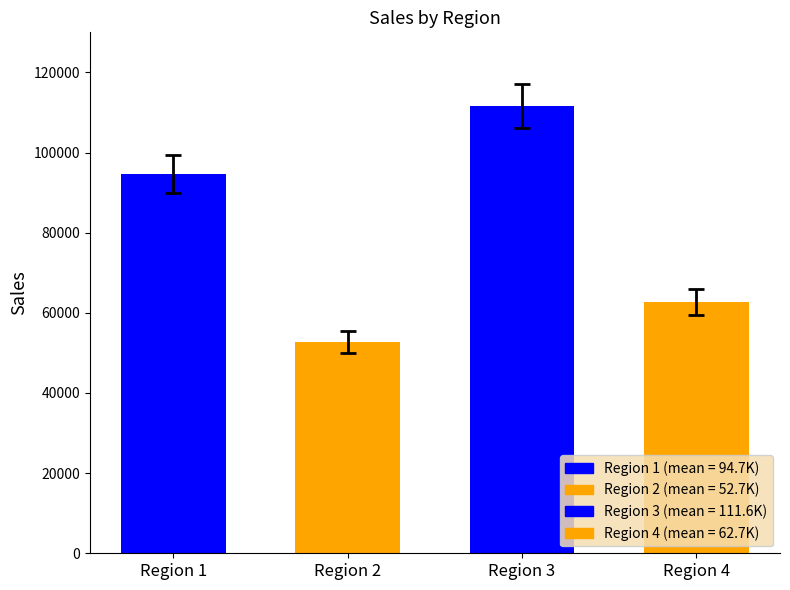

What is the value of the 4th bar from the left?

62709.7